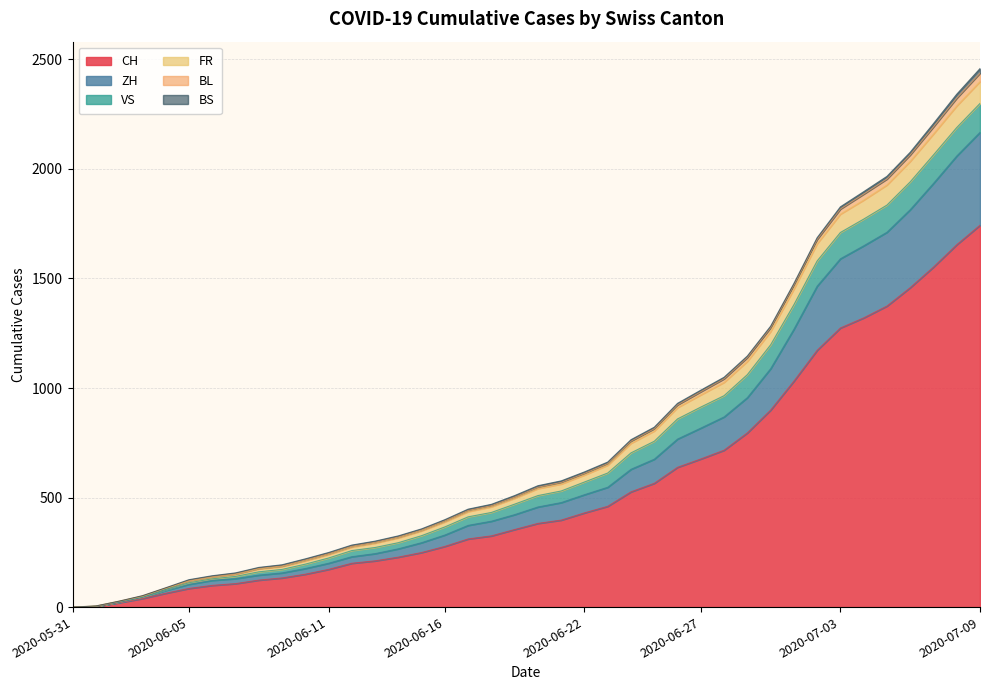

What is the highest value of the CH series?

1743